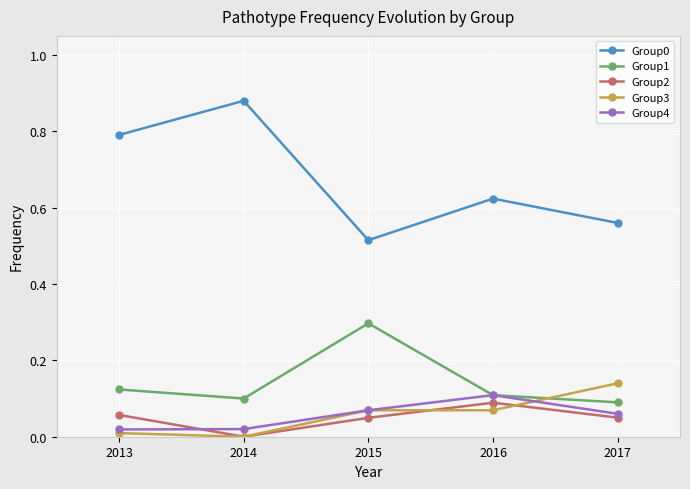

At which category does Group4 reach its first local peak?

2016